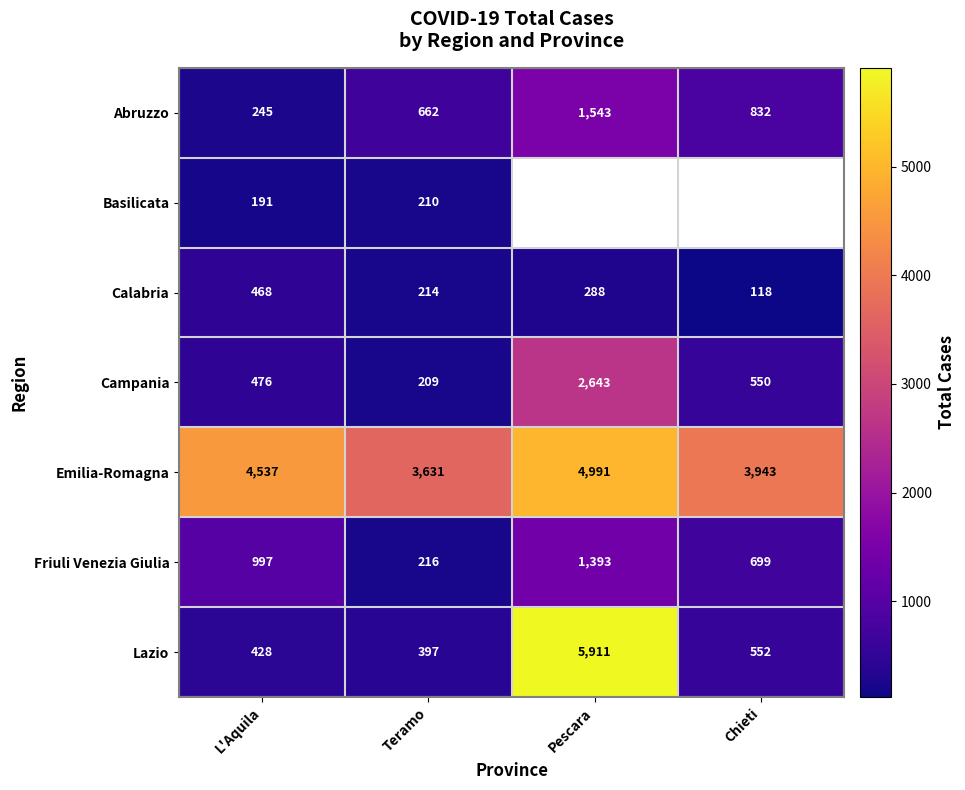

Rank the series at L'Aquila from highest to lowest value.

Emilia-Romagna, Friuli Venezia Giulia, Campania, Calabria, Lazio, Abruzzo, Basilicata